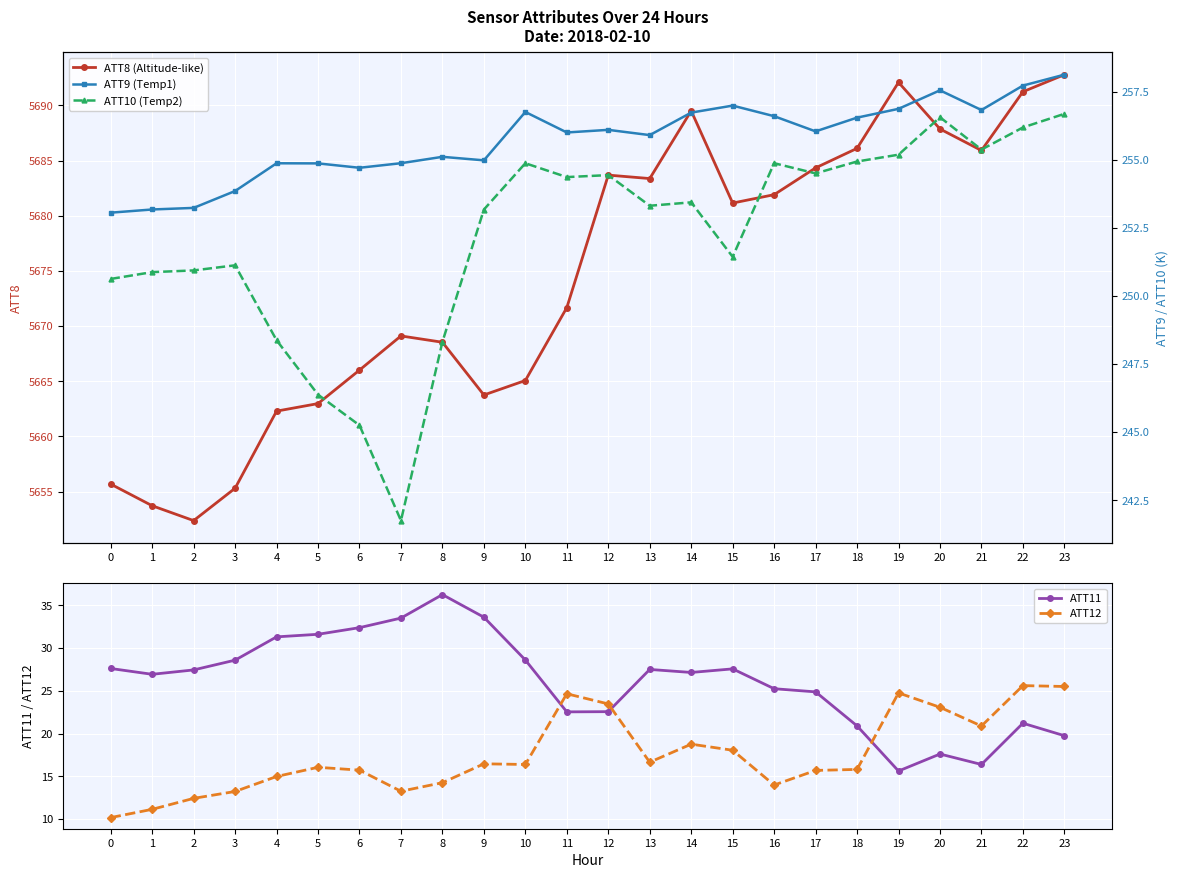

Where does the ATT12 series first go above 16?

5